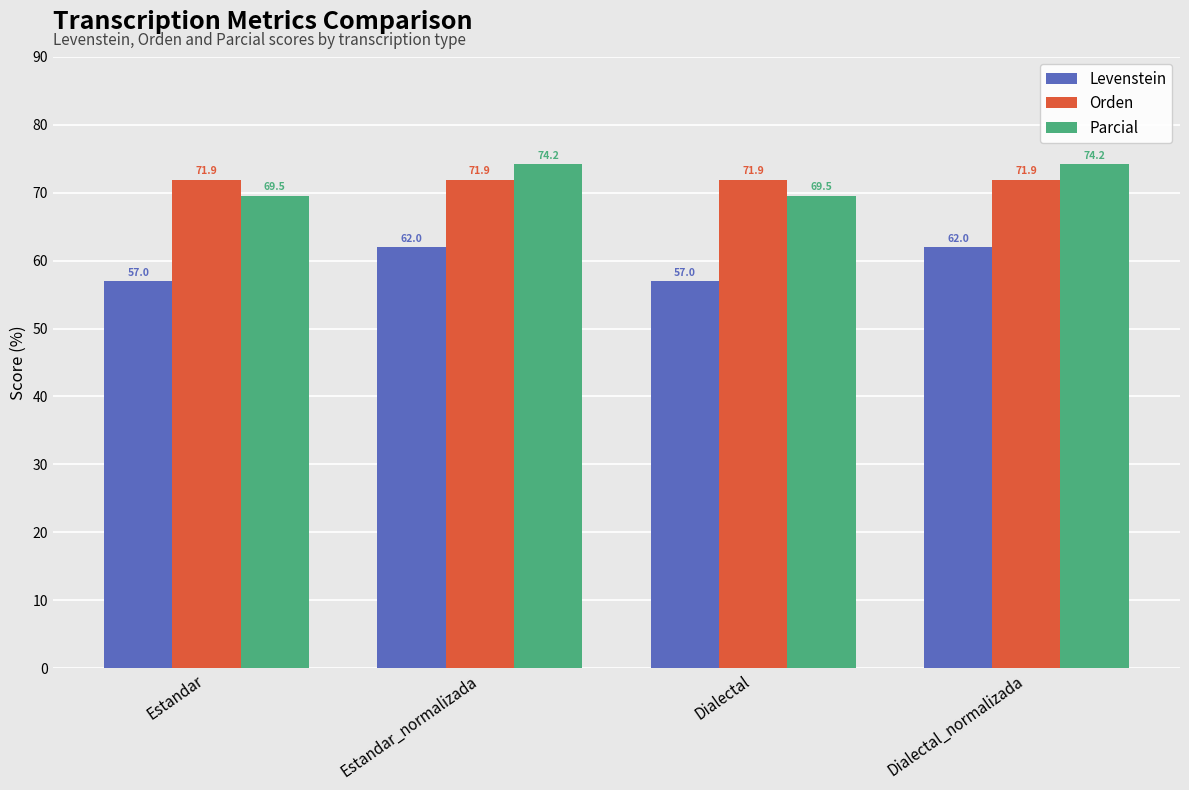

How many bars are there in each group?

3